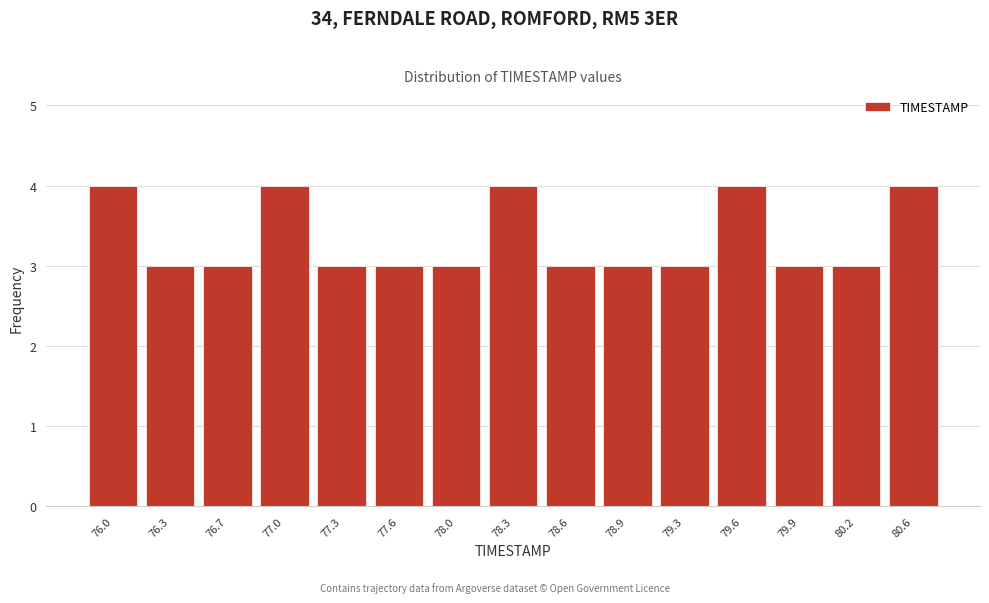

Reading right to left, list all the values displayed in this chart.

4	3	3	4	3	3	3	4	3	3	3	4	3	3	4